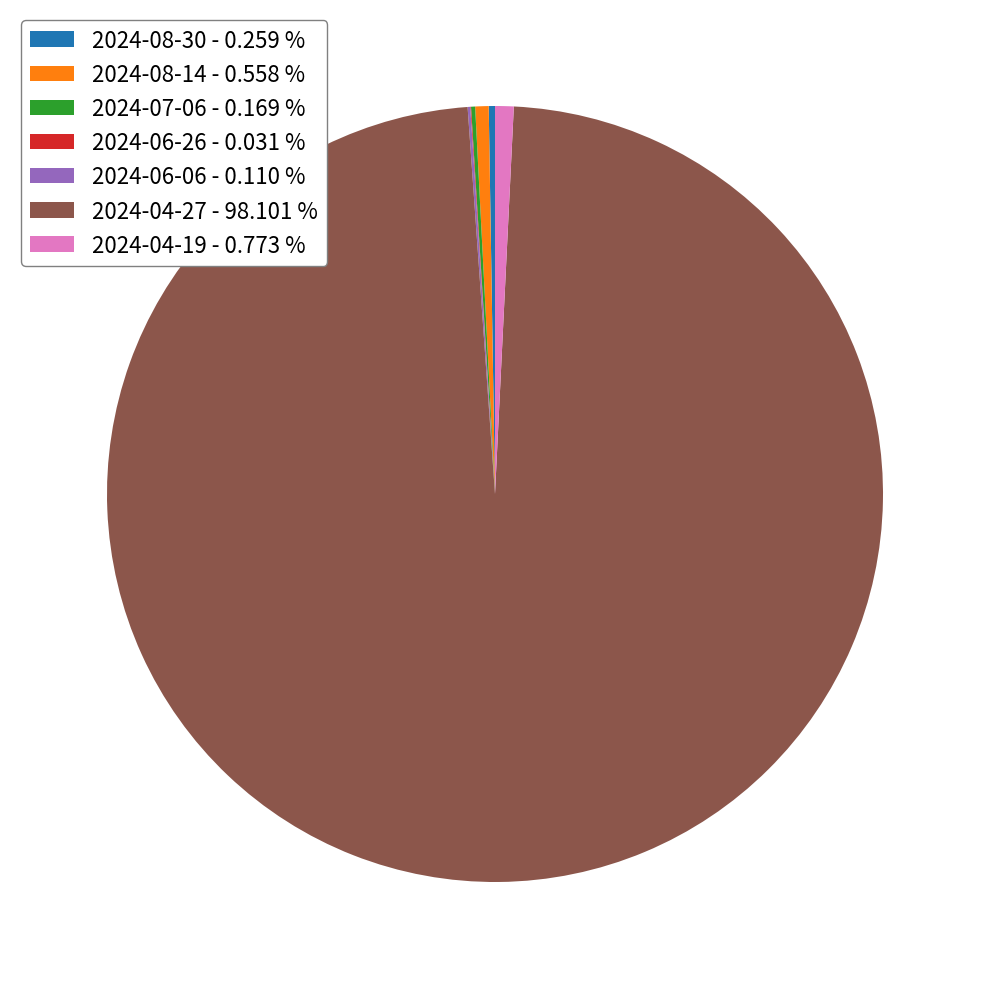

Does 2024-08-14 - 0.558 % represent more than half of the total?

No